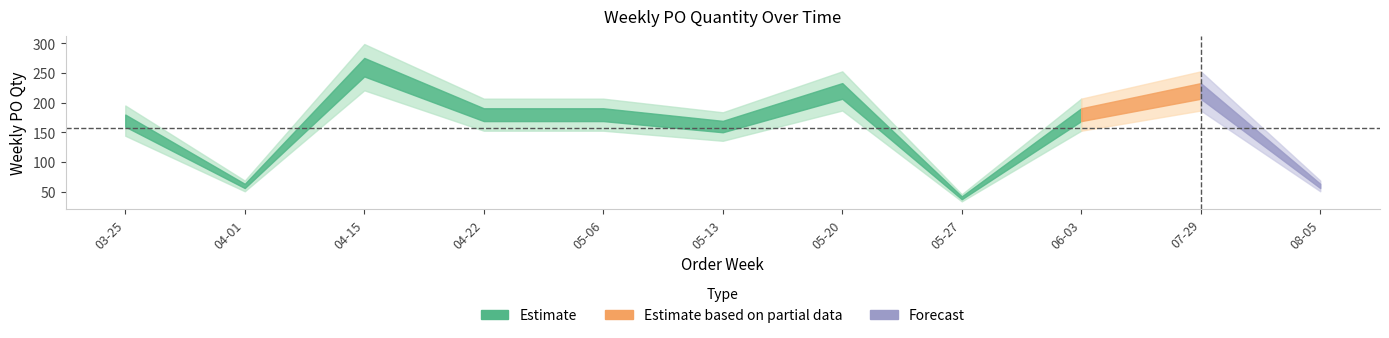

How many categories are shown in the chart?

11